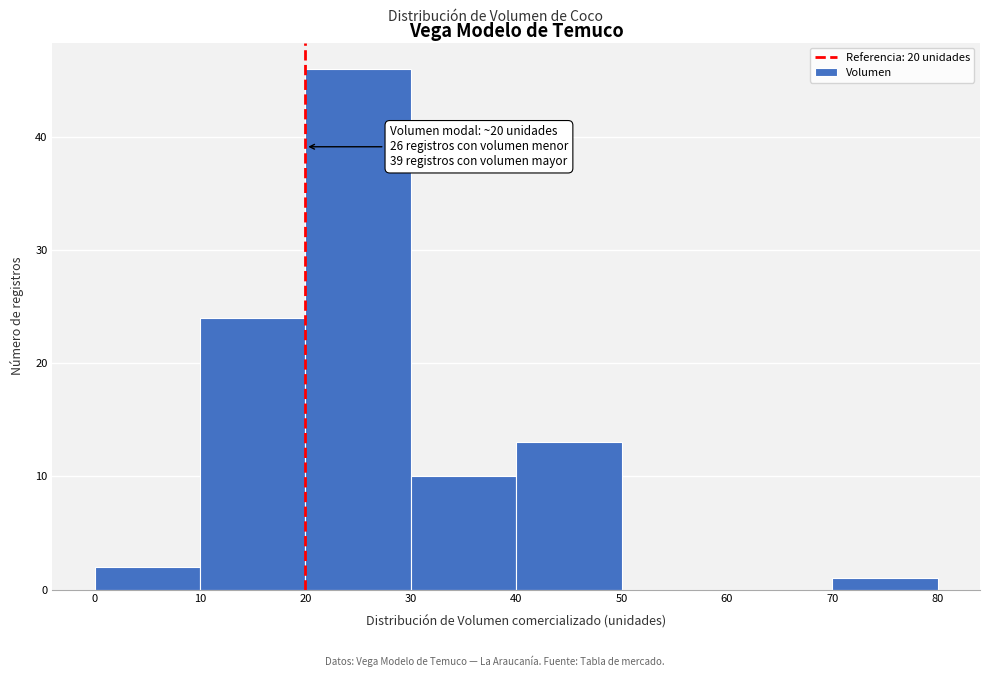

Over which range of the x-axis is the bar tallest?

20 to 30